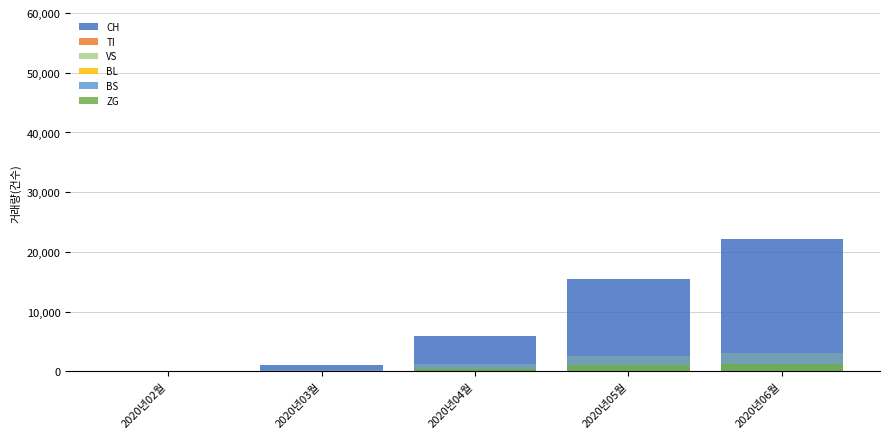

What is the difference between the highest and lowest values at 2020년03월?

1121